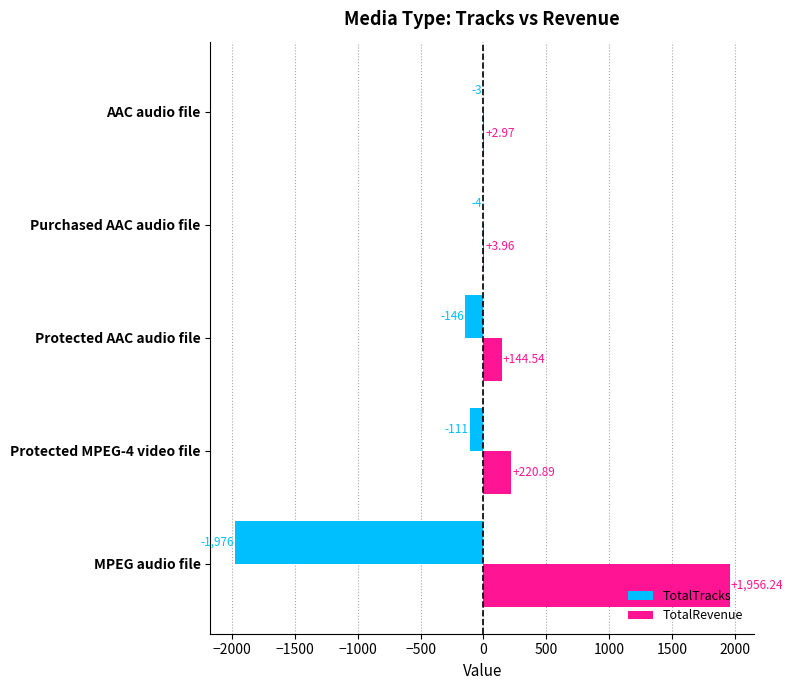

Which series has the largest total across all categories?

TotalRevenue